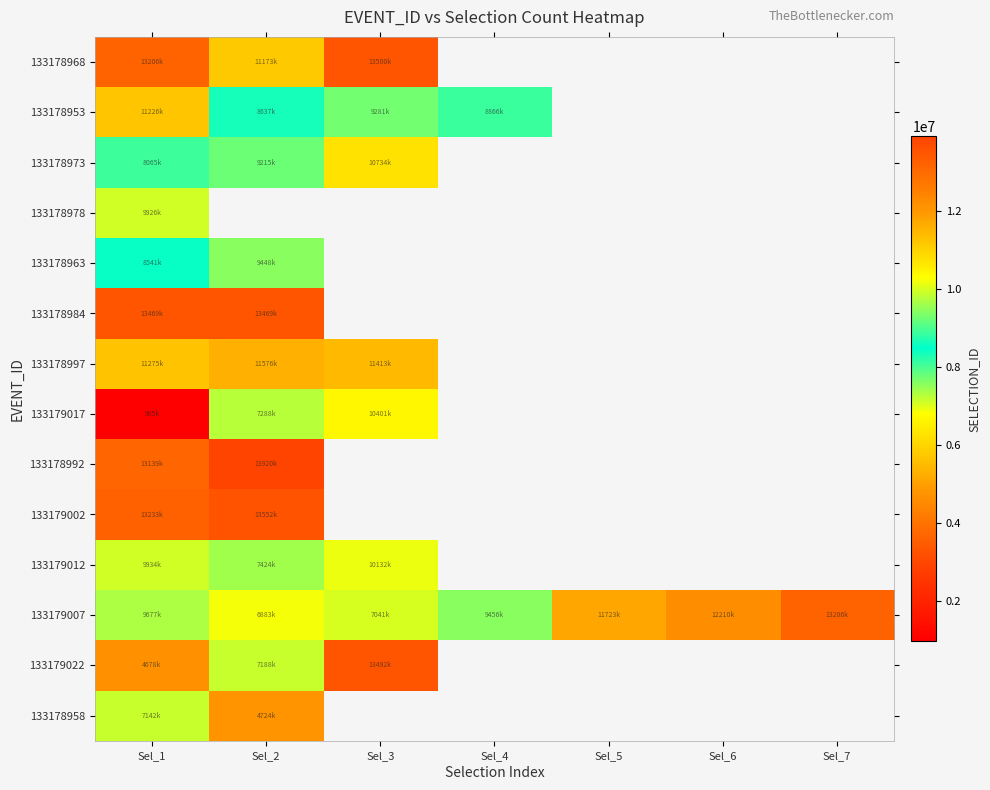

At which category is the sum across all series the highest?

Sel_1